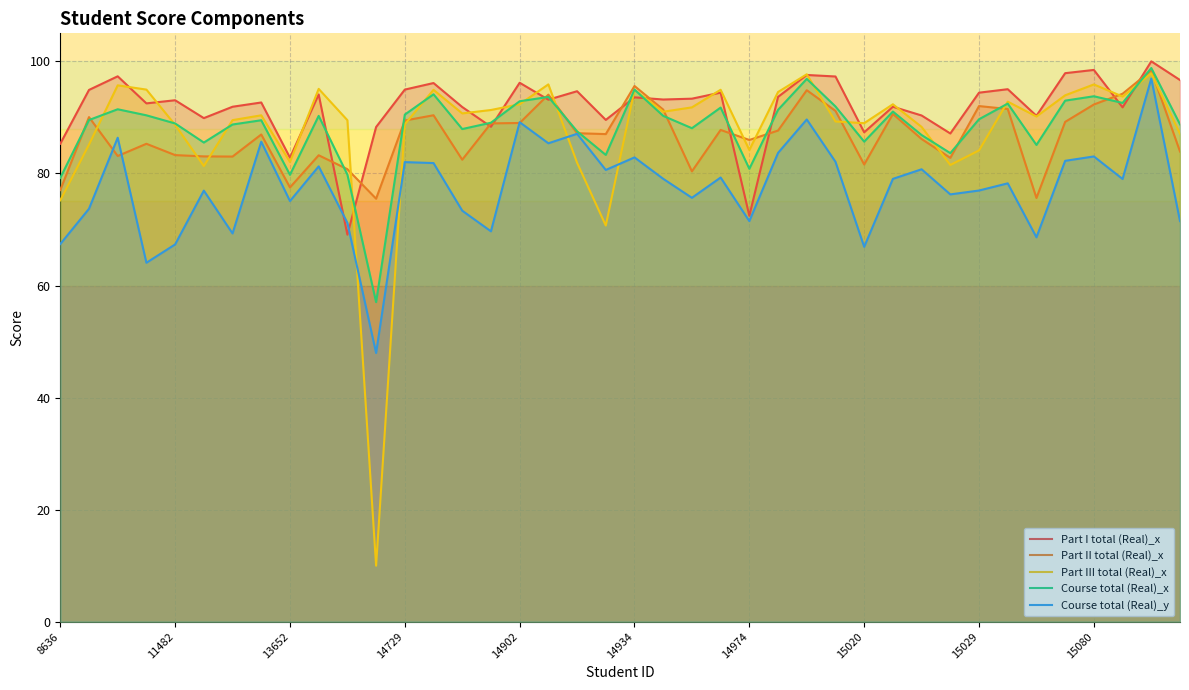

Which series has the widest spread of values?

Part III total (Real)_x